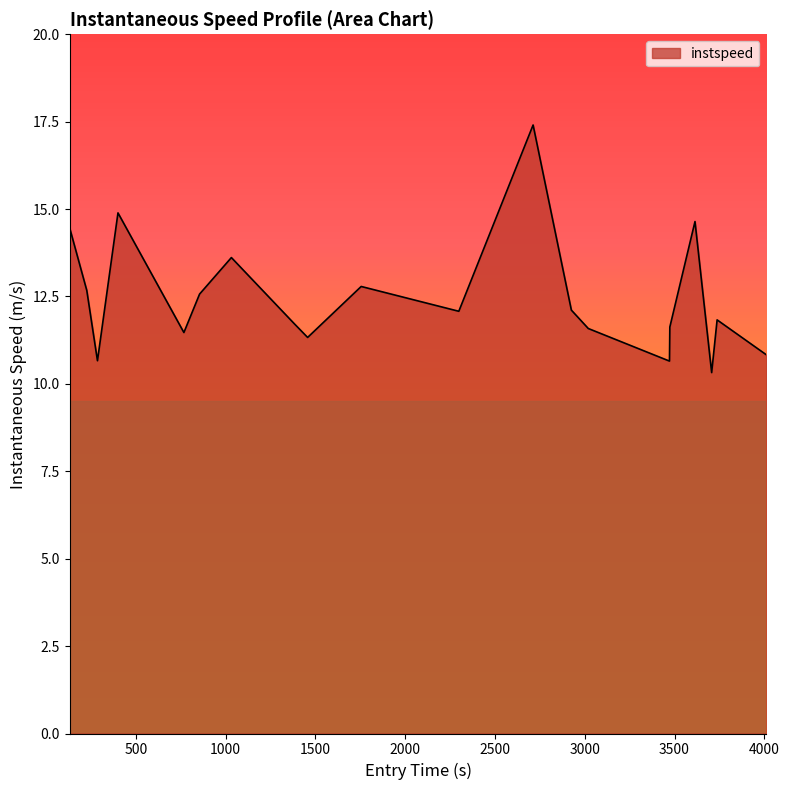

What is the difference between the maximum and minimum values?

7.1